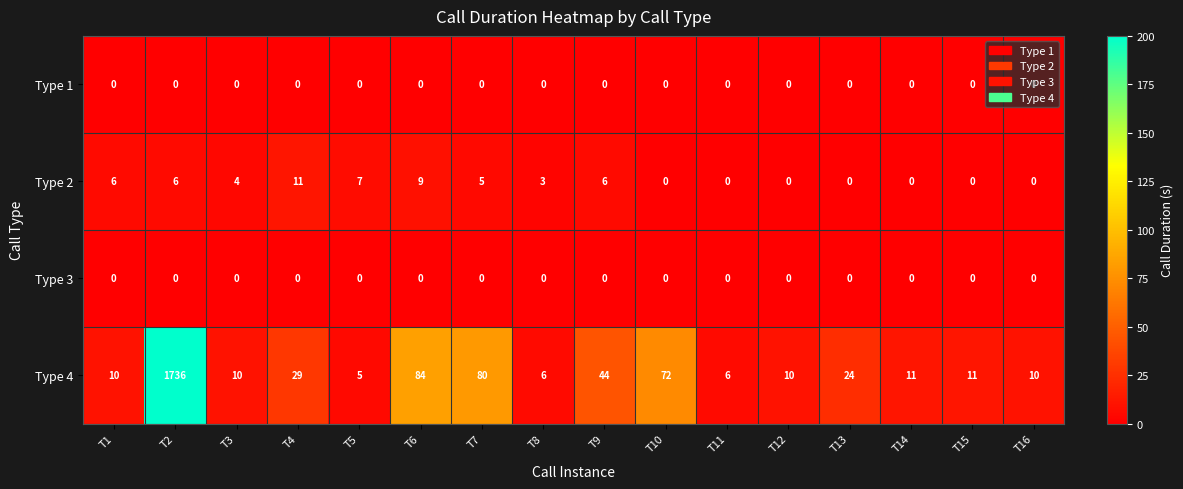

What is the total value across all series at T7?

85